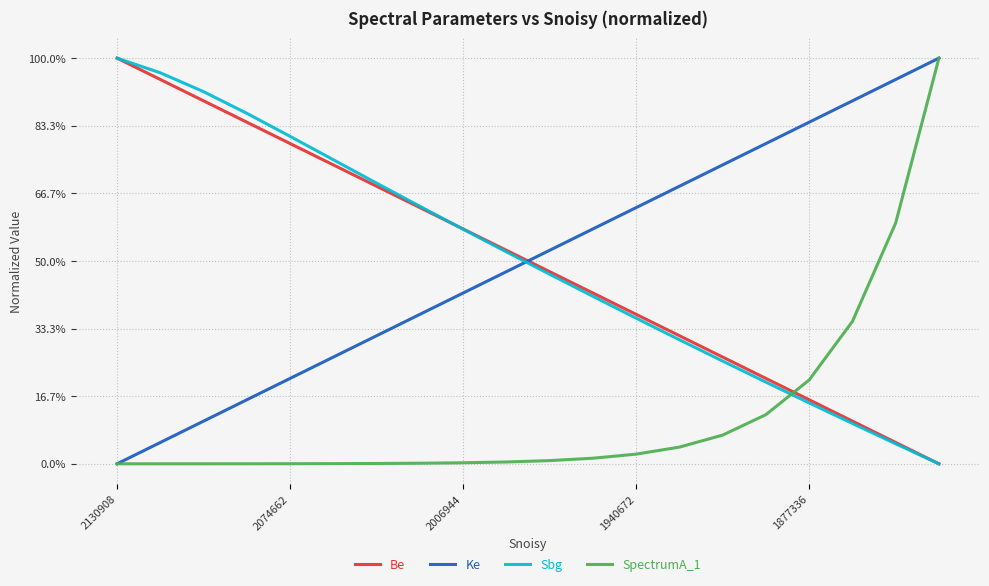

Reading left to right, list all the values displayed in this chart.

Be: 1.0	0.9	0.9	0.8	0.8	0.7	0.7	0.6	0.6	0.5	0.5	0.4	0.4	0.3	0.3	0.2	0.2	0.1	0.1	0.0
Ke: 0.0	0.1	0.1	0.2	0.2	0.3	0.3	0.4	0.4	0.5	0.5	0.6	0.6	0.7	0.7	0.8	0.8	0.9	0.9	1.0
Sbg: 1.0	1.0	0.9	0.9	0.8	0.7	0.7	0.6	0.6	0.5	0.5	0.4	0.4	0.3	0.3	0.2	0.2	0.1	0.0	0.0
SpectrumA_1: 0.0	0.0	0.0	0.0	0.0	0.0	0.0	0.0	0.0	0.0	0.0	0.0	0.0	0.0	0.1	0.1	0.2	0.4	0.6	1.0